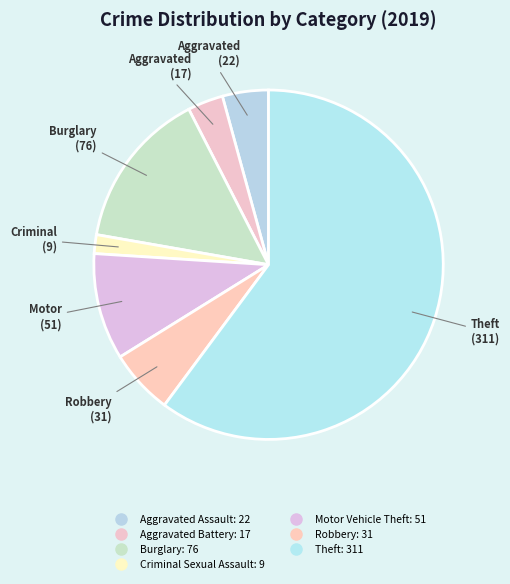

How many segments does this pie chart have?

7